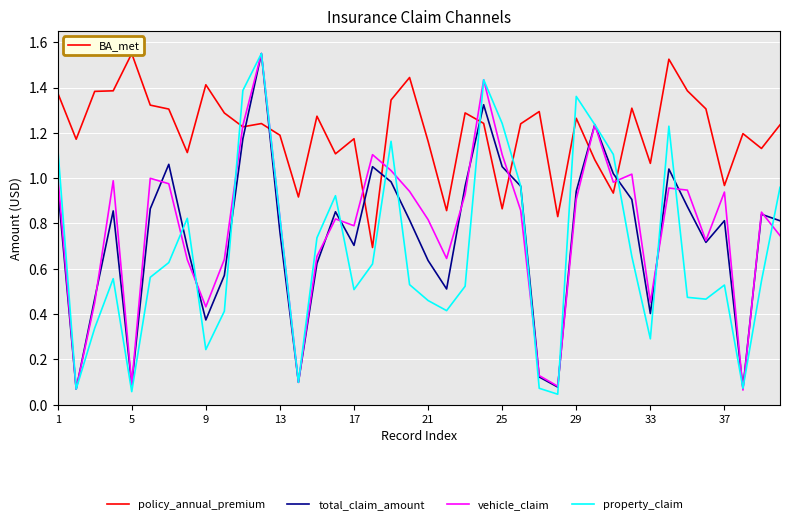

What is the average value of the policy_annual_premium series?

1.2